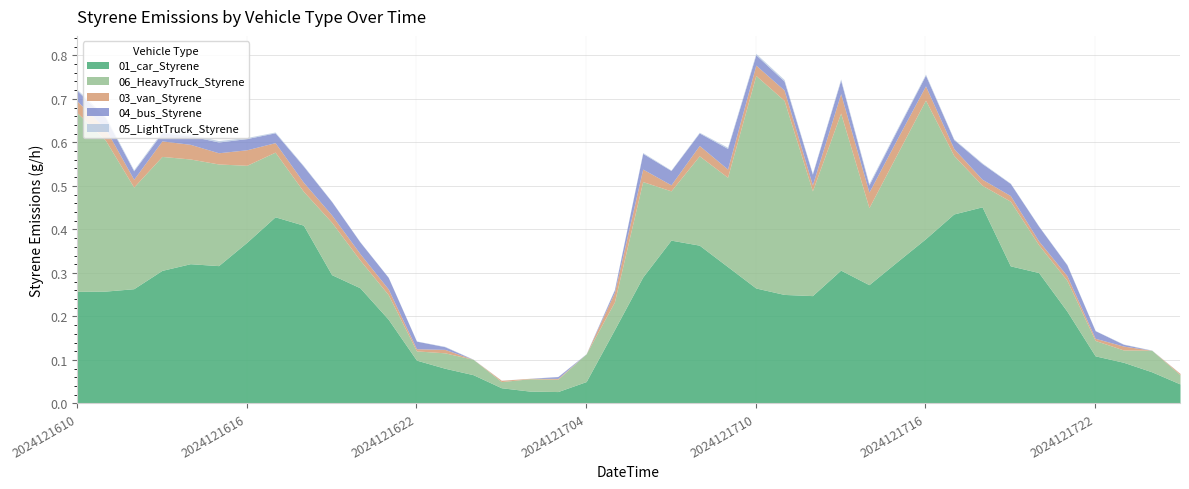

True or false: 05_LightTruck_Styrene has more than 0 points higher than both neighbors.

True